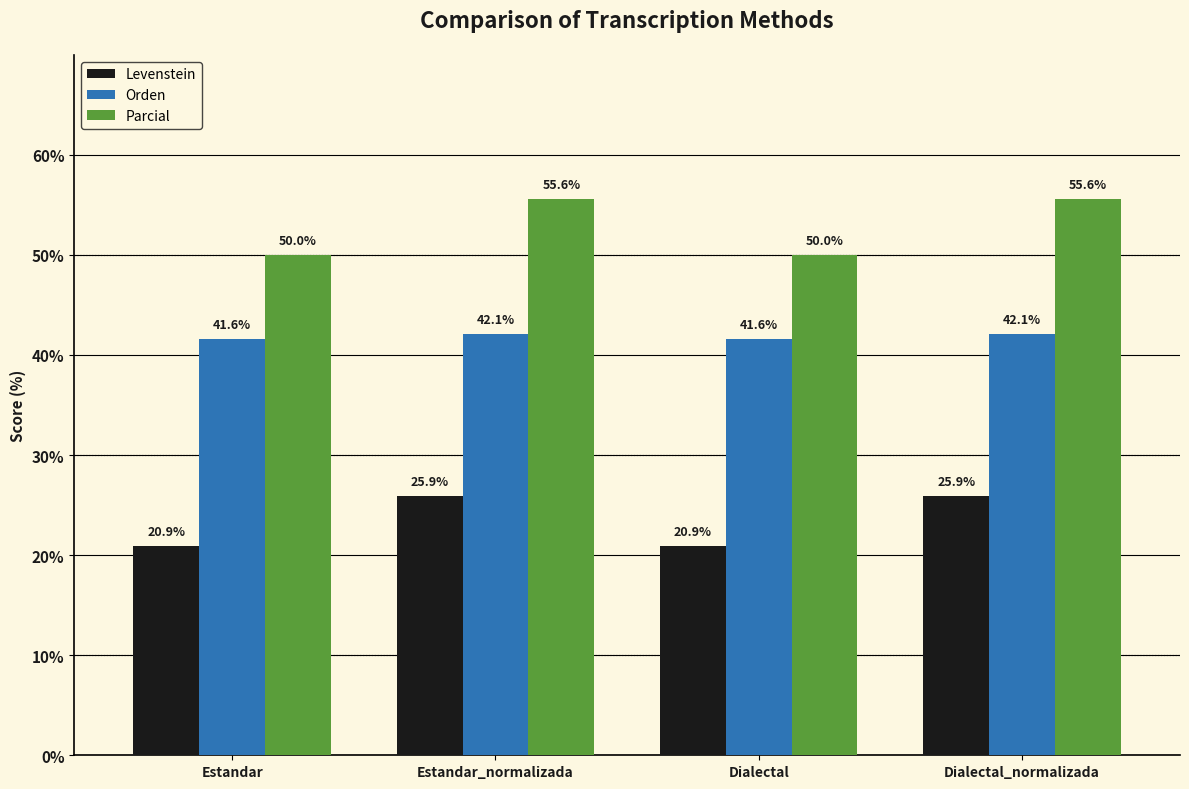

At which label does Levenstein first exceed 25?

Estandar_normalizada